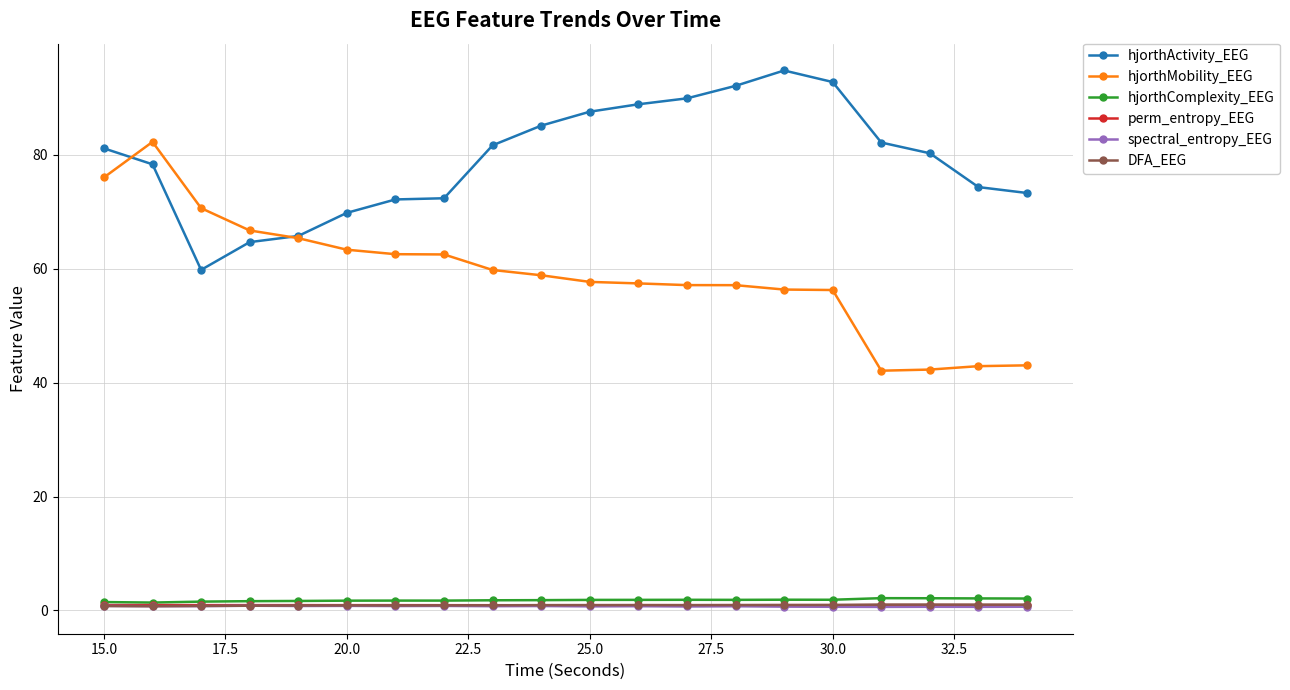

Which series has the largest total across all categories?

hjorthActivity_EEG